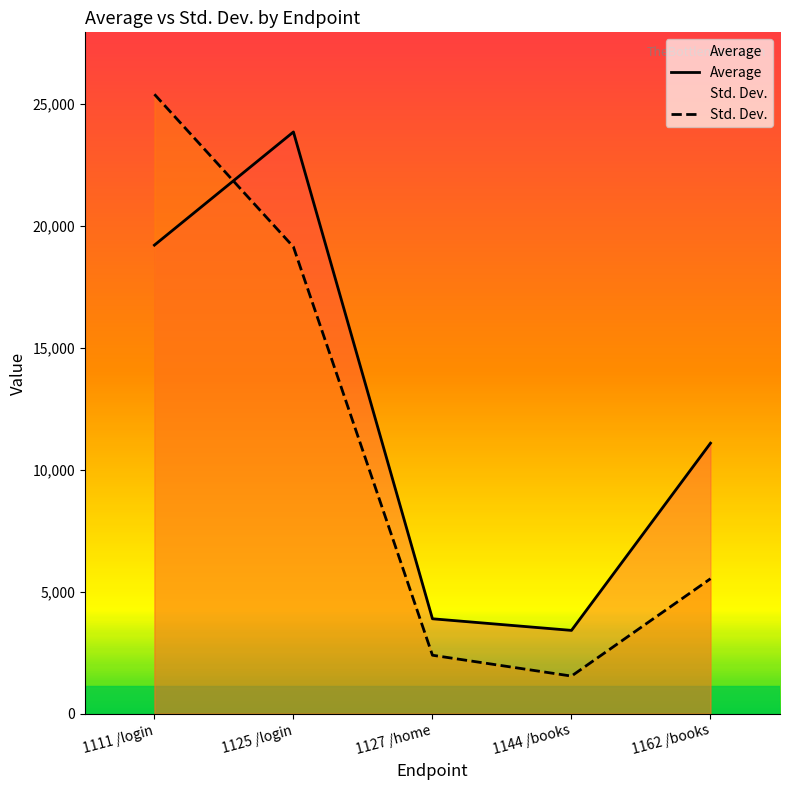

Which series has the largest total across all categories?

Average